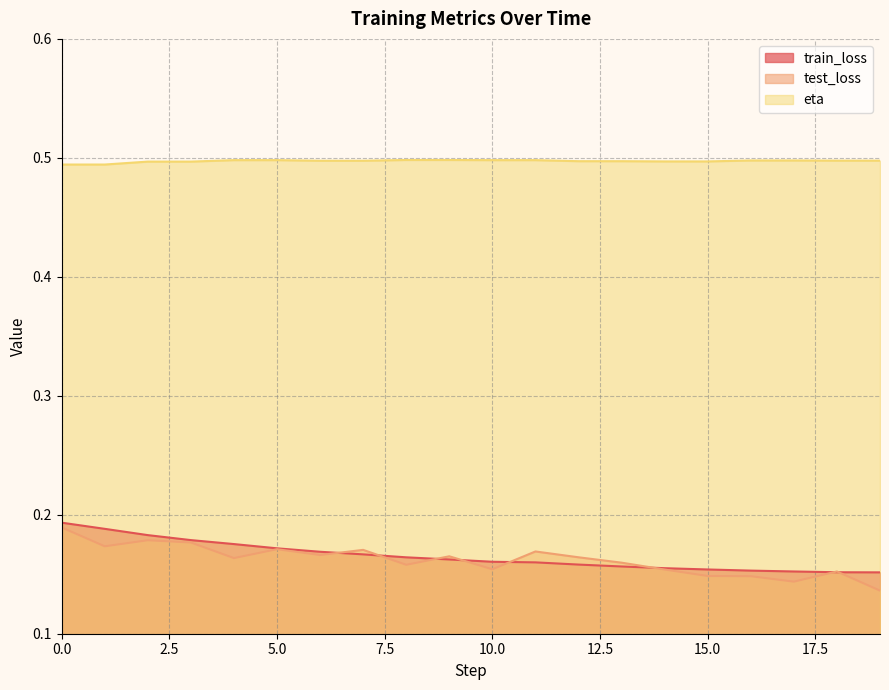

The value of train_loss at 11 is 0.3. True or false?

False